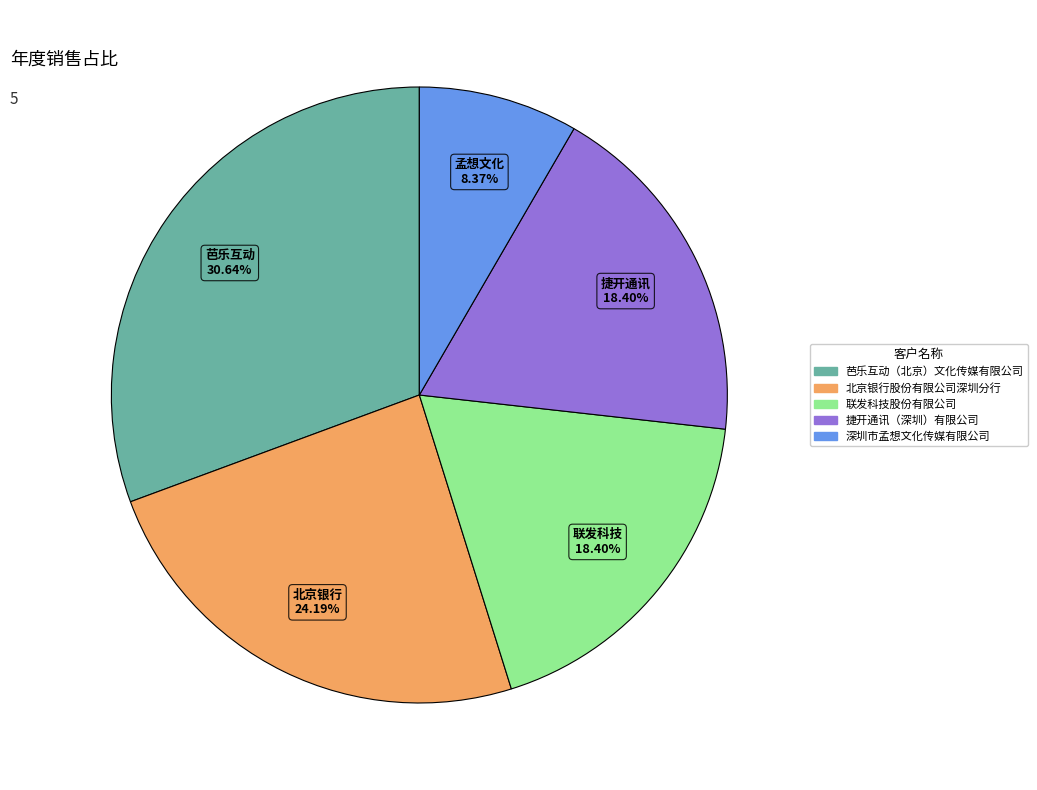

What percentage is the 芭乐互动（北京）文化传媒有限公司 slice, to the nearest percent?

31%